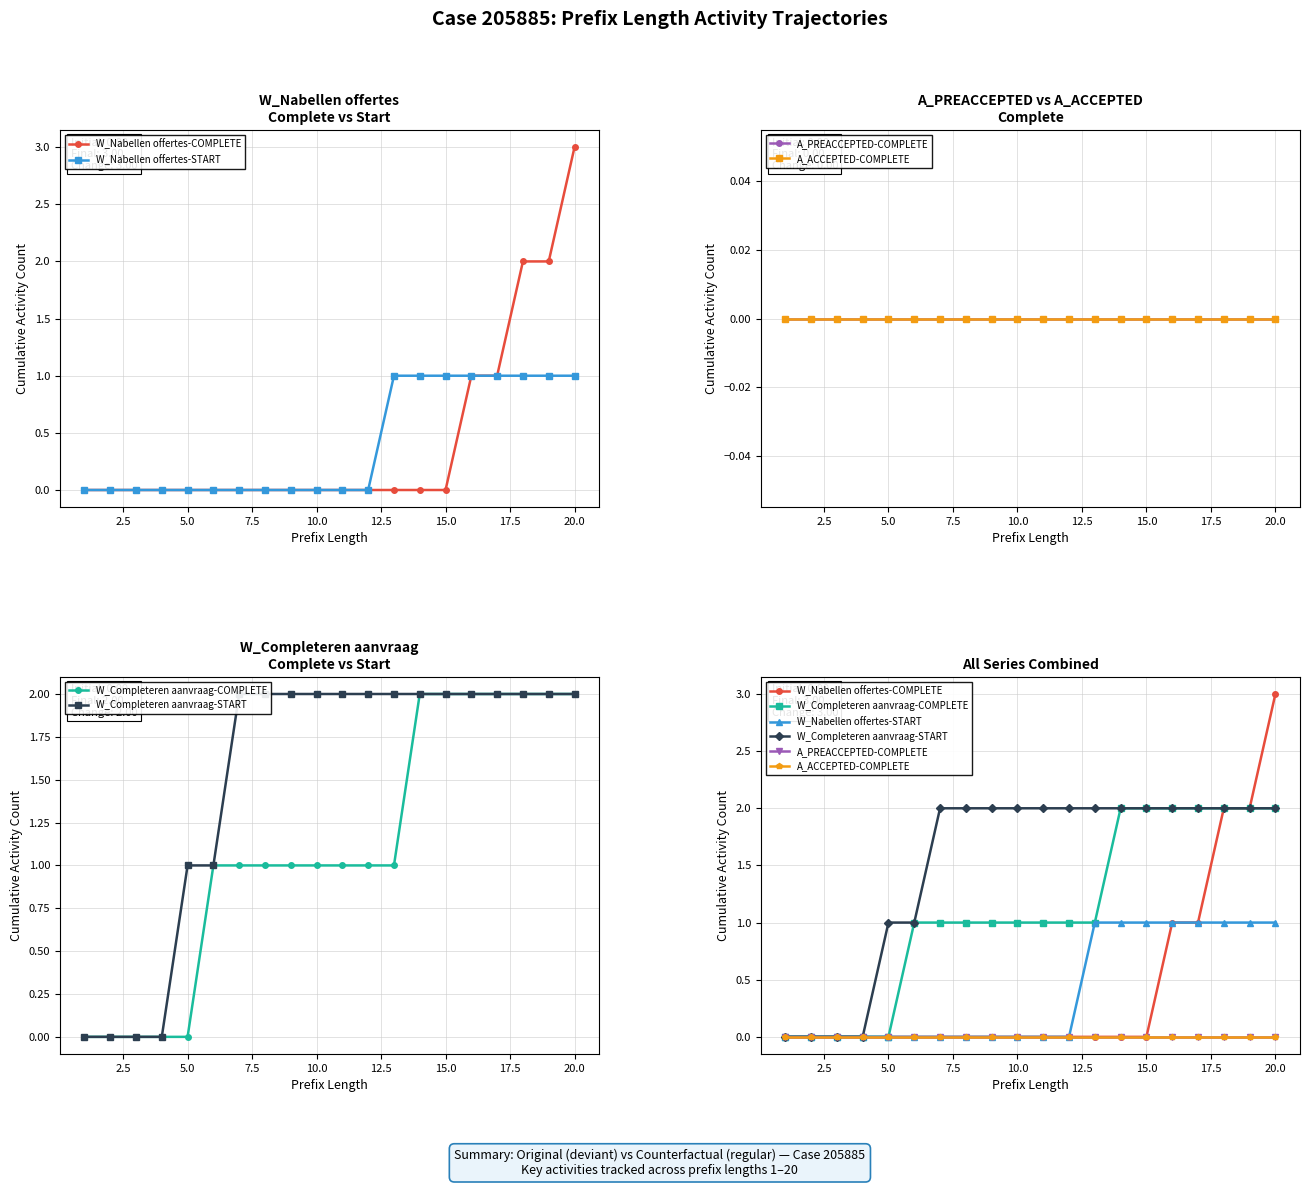

Which series has the largest total across all categories?

W_Completeren aanvraag-START